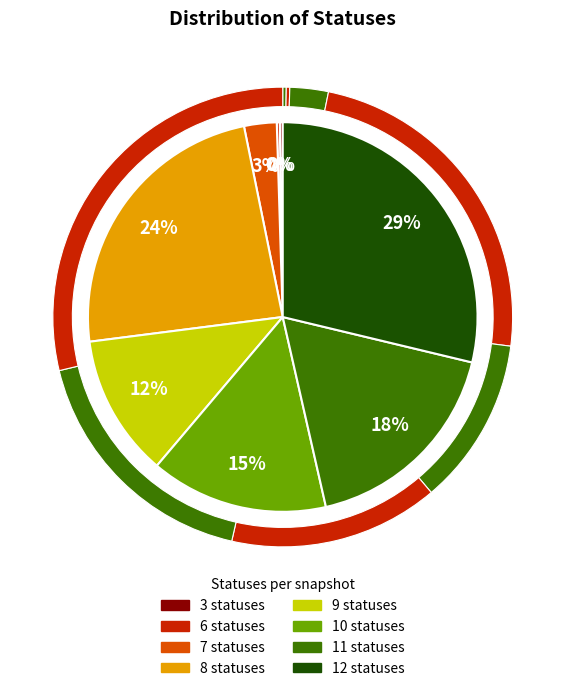

To the nearest percent, what is the average slice percentage?

12%